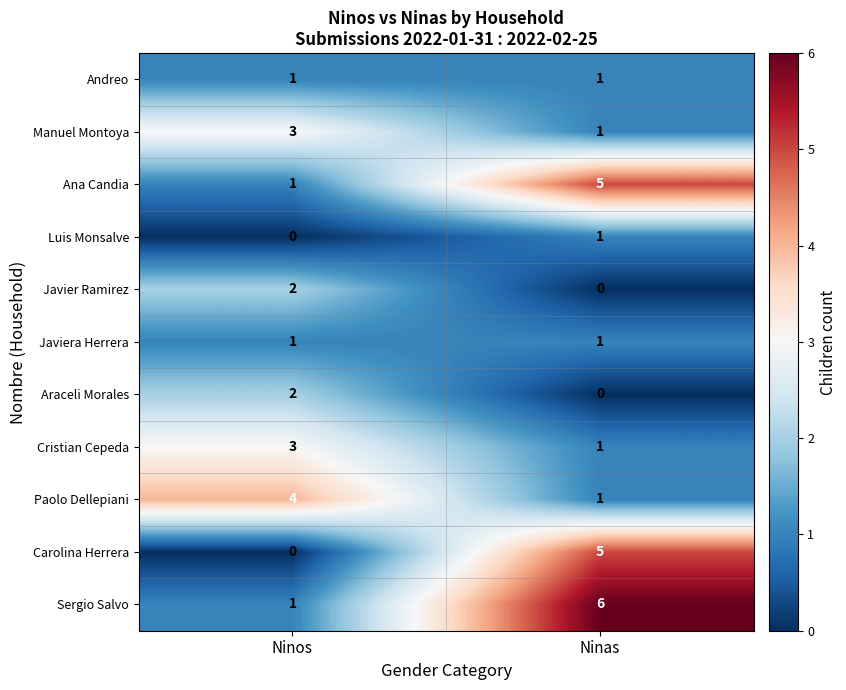

What is the sum of the Ana Candia values at Ninos and Ninas?

6